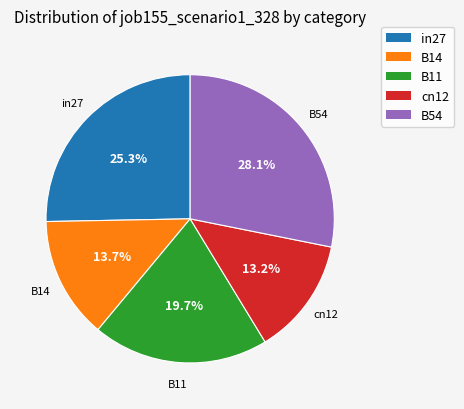

How many slices are in this pie chart?

5